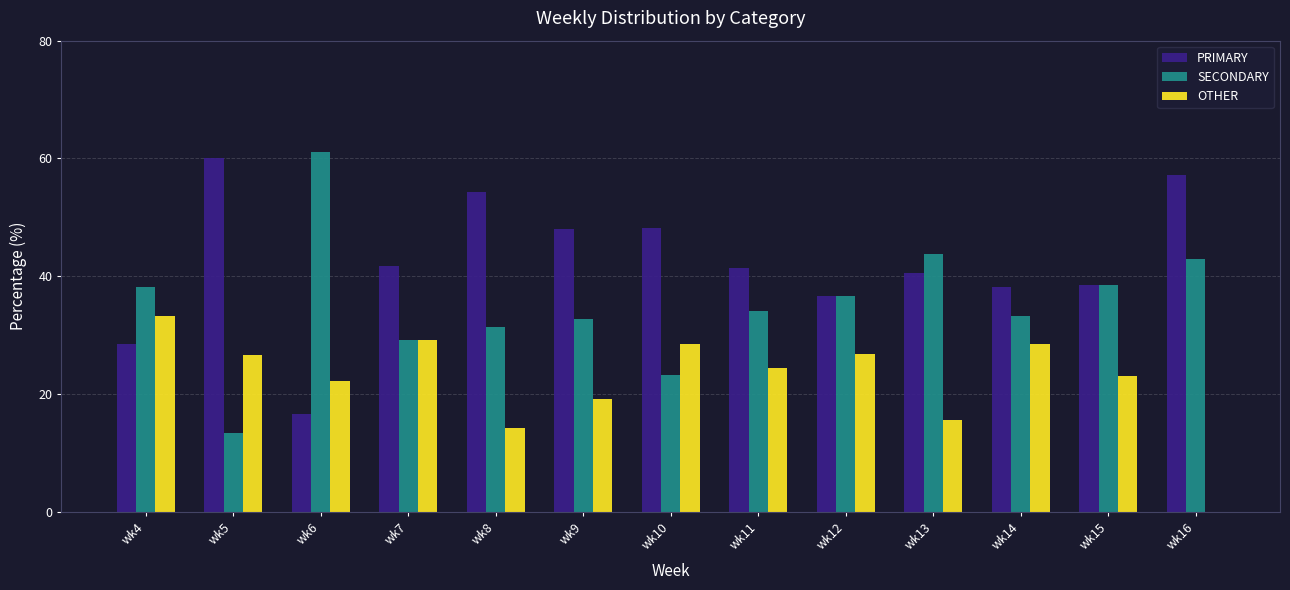

What is the average value of the OTHER series?

22.5